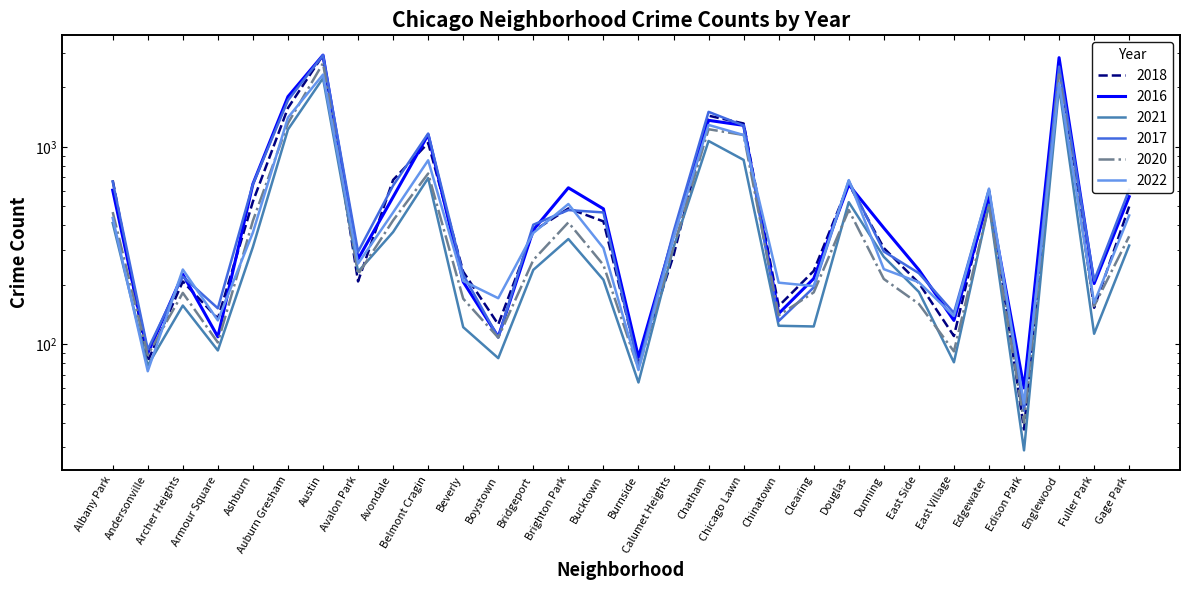

Which series ends up on top after the final intersection of 2022 and 2020?

2022